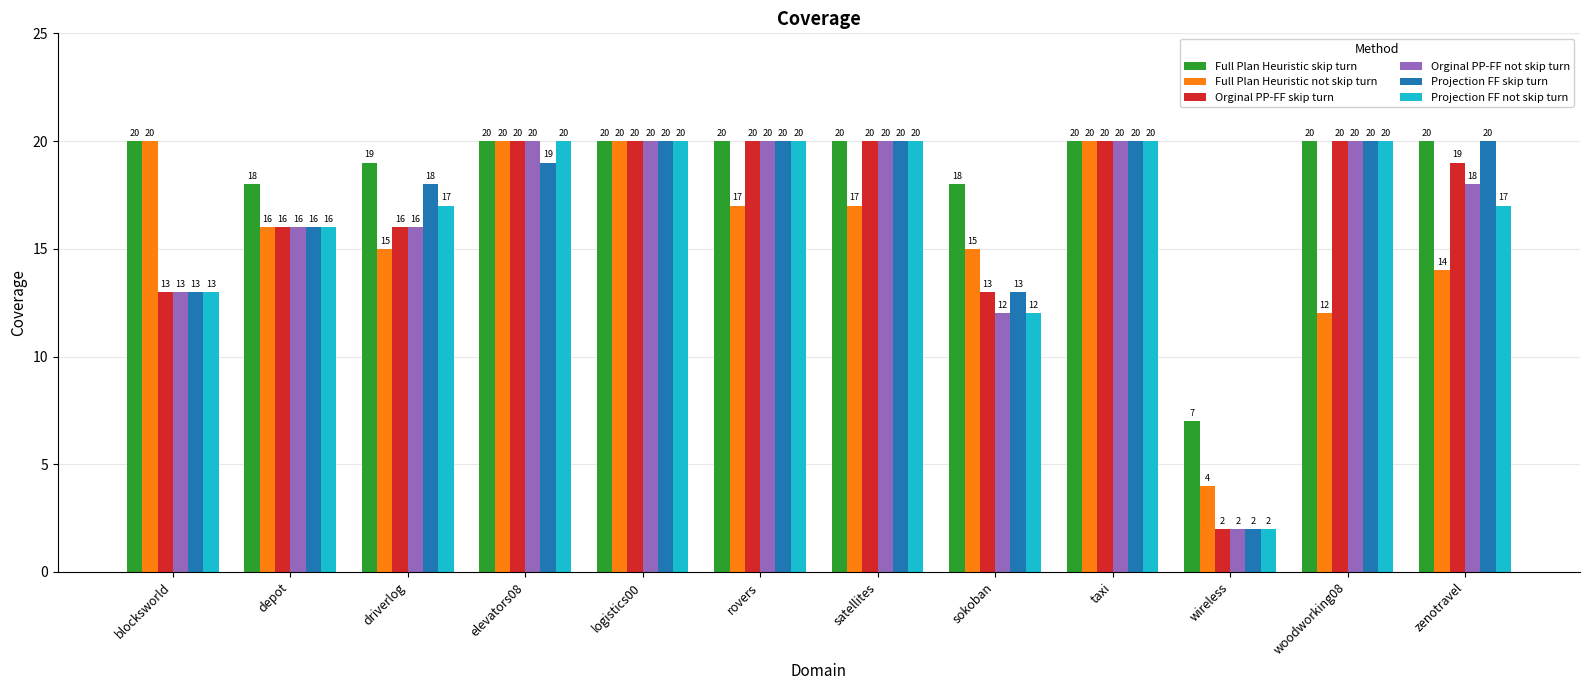

What are all the series names shown in the legend?

Full Plan Heuristic skip turn, Full Plan Heuristic not skip turn, Orginal PP-FF skip turn, Orginal PP-FF not skip turn, Projection FF skip turn, Projection FF not skip turn